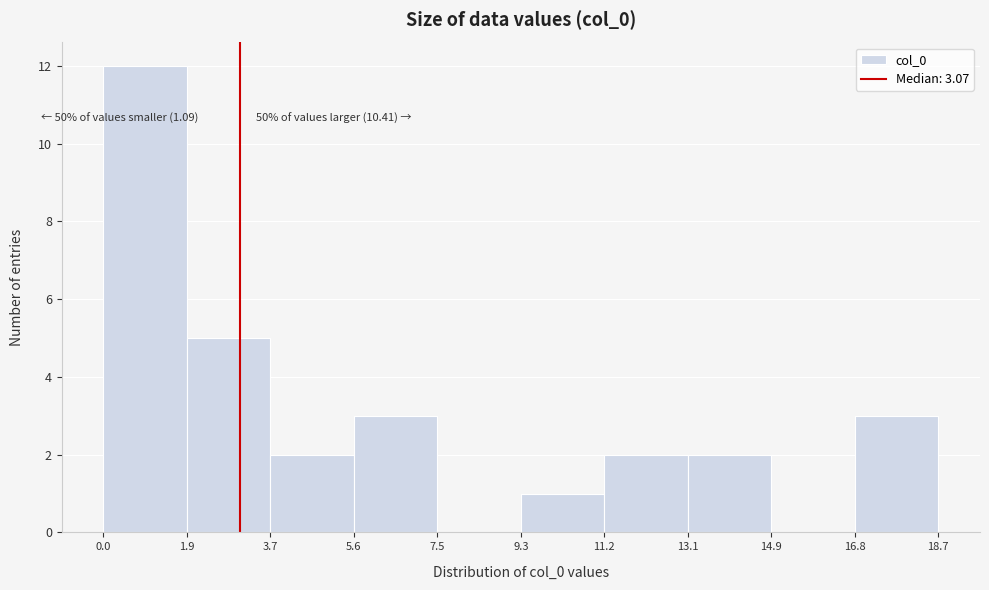

Over which range of the x-axis is the bar tallest?

0.0 to 1.9